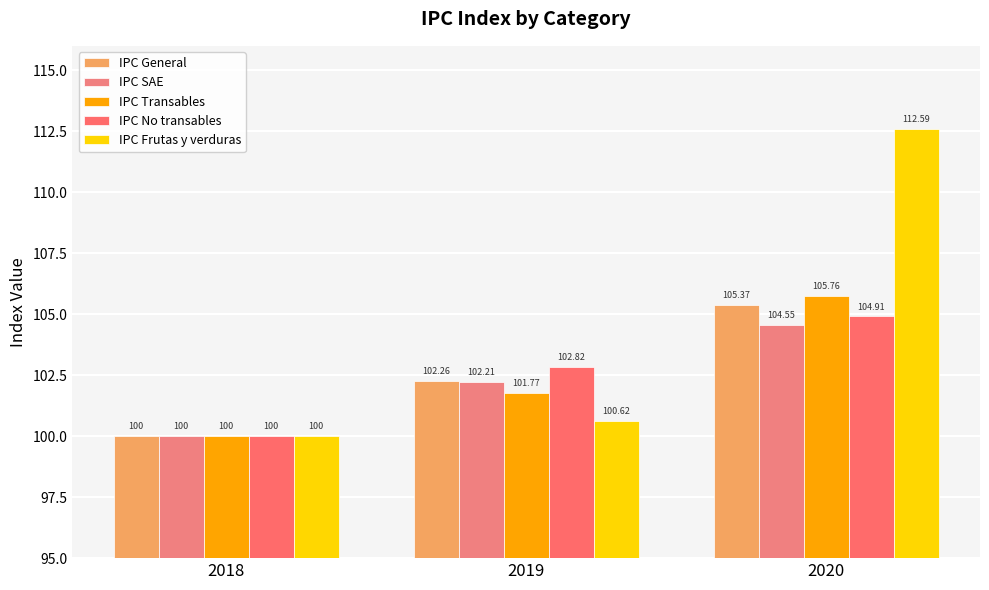

What are all the series names shown in the legend?

IPC General, IPC SAE, IPC Transables, IPC No transables, IPC Frutas y verduras